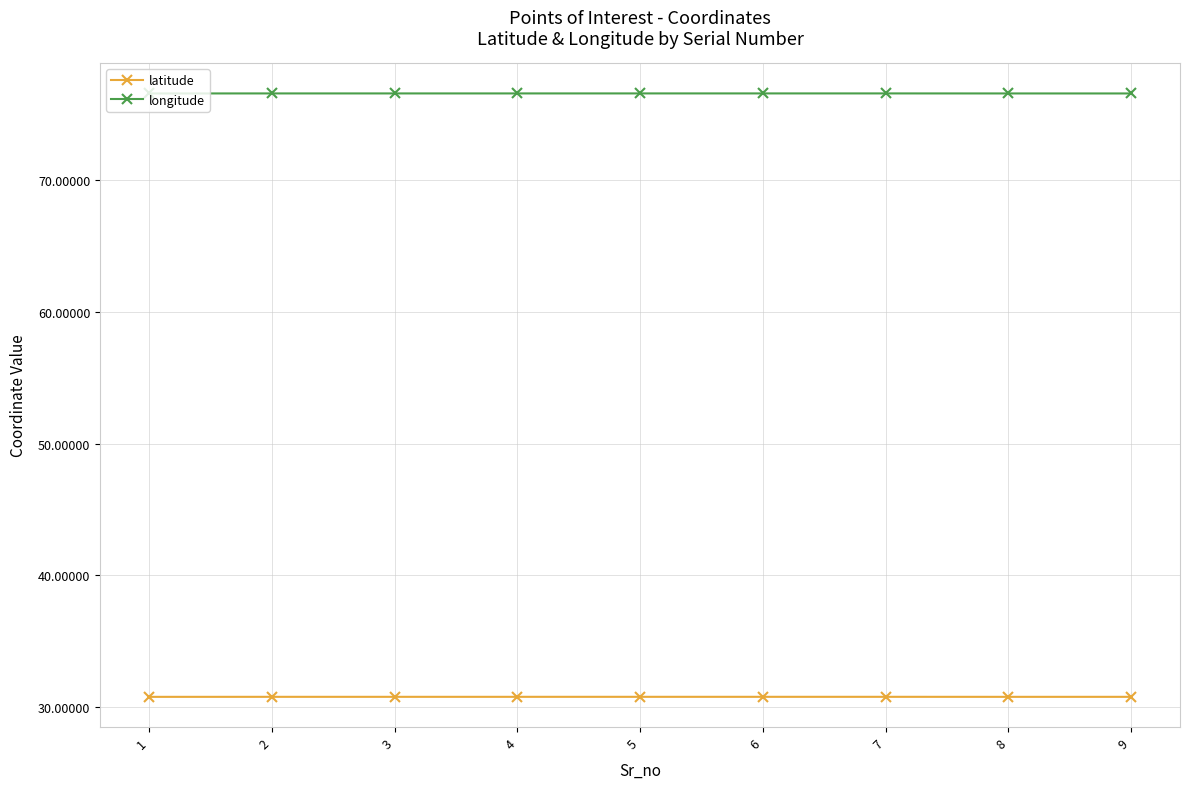

True or false: latitude and longitude intersect in this chart.

False